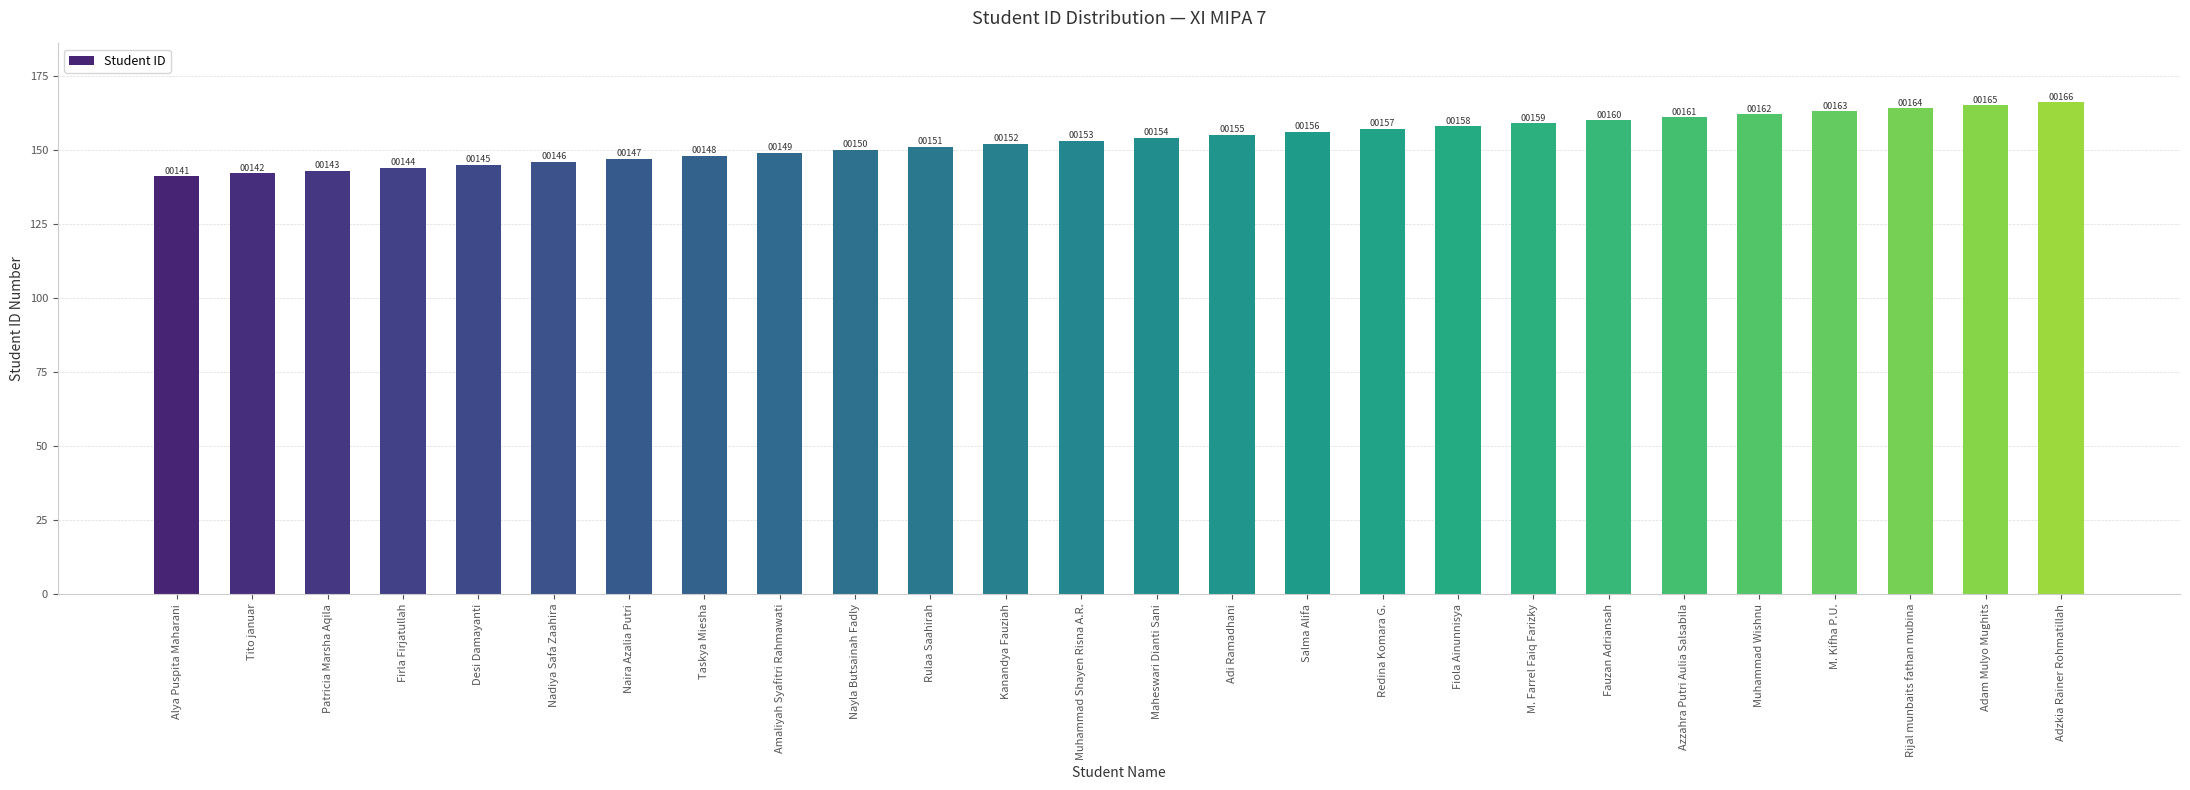

How many bars are there in total?

26